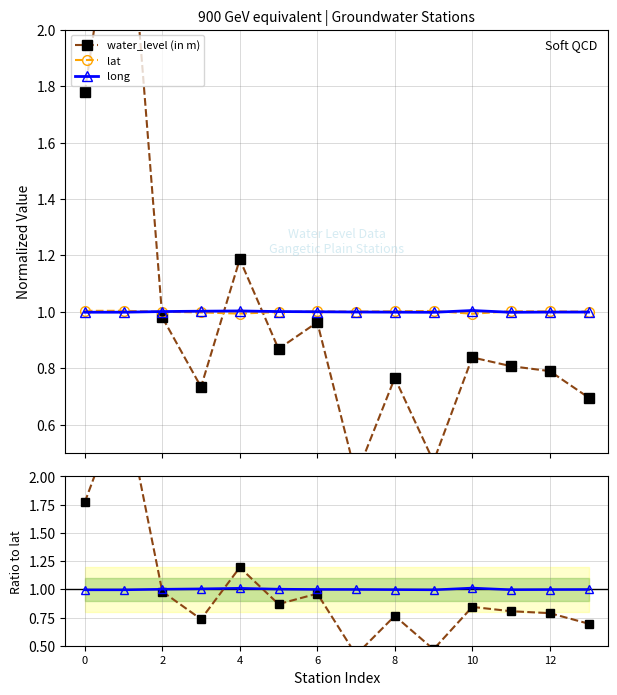

What is the value of the long point at the 8th from the left?

1.0